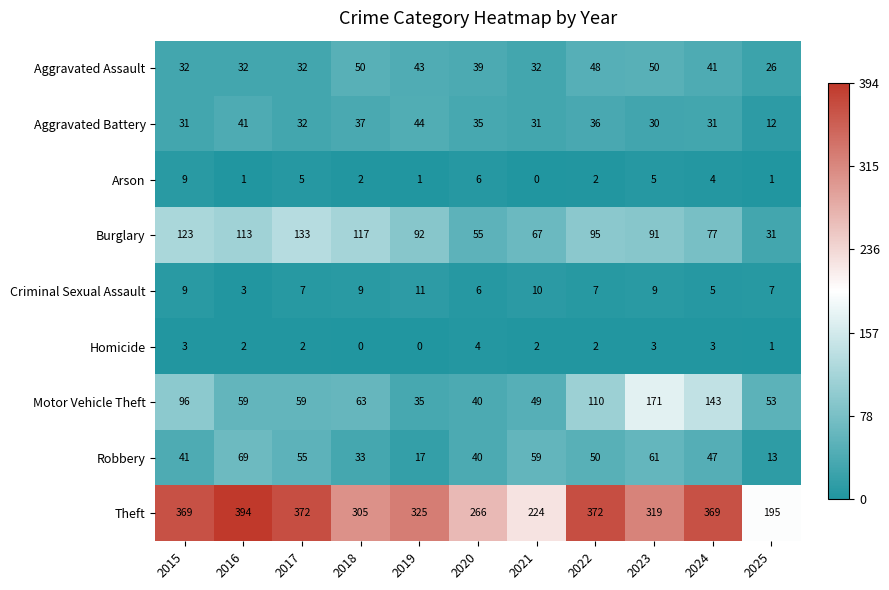

True or false: Robbery has a value of 17 at 2019.

True